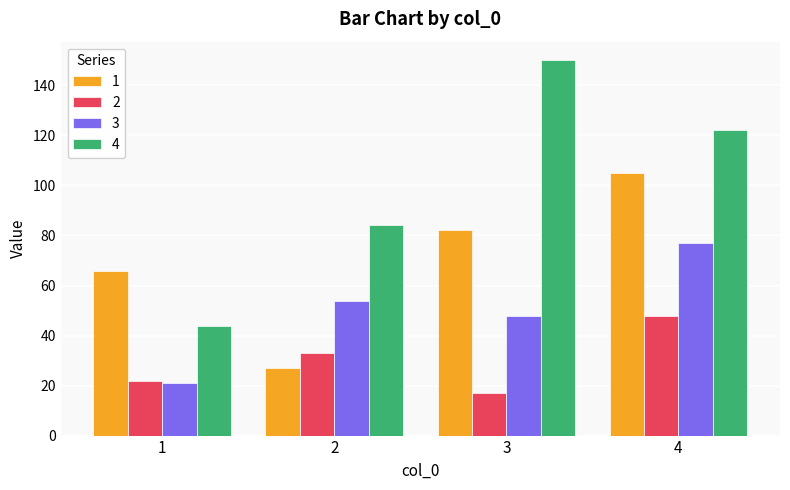

What is the difference between the maximum and minimum values in the 1 series?

78